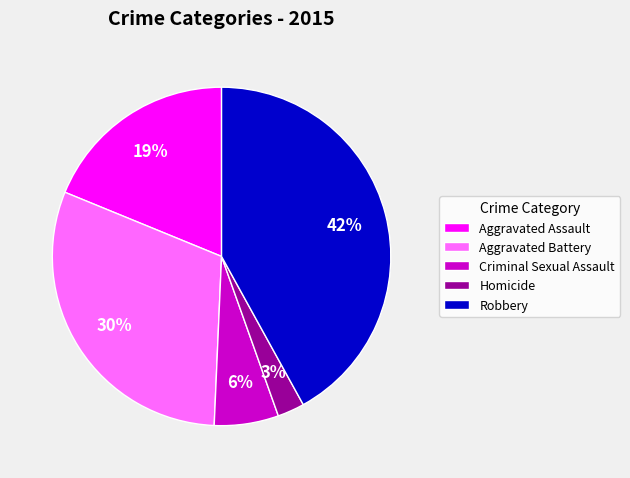

Rank the categories by value from highest to lowest.

Robbery, Aggravated Battery, Aggravated Assault, Criminal Sexual Assault, Homicide